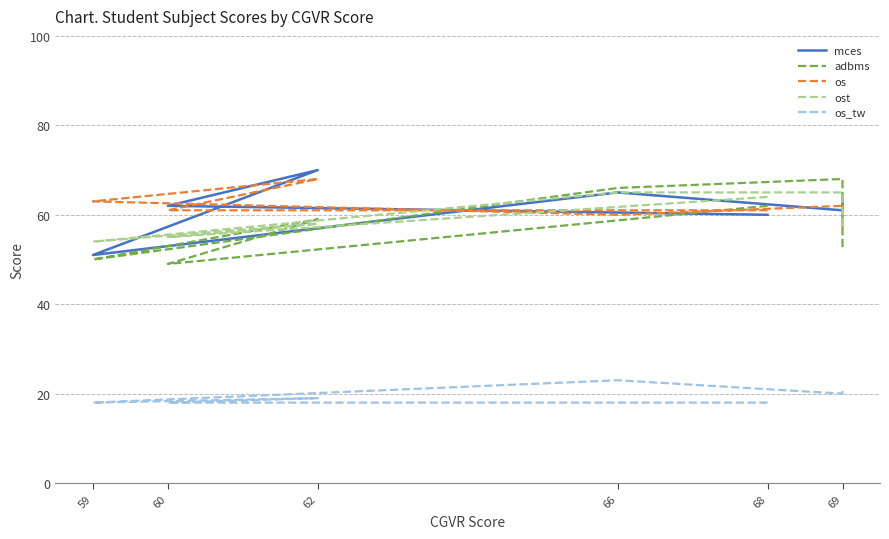

True or false: mces has a value of 28 at 60.

False